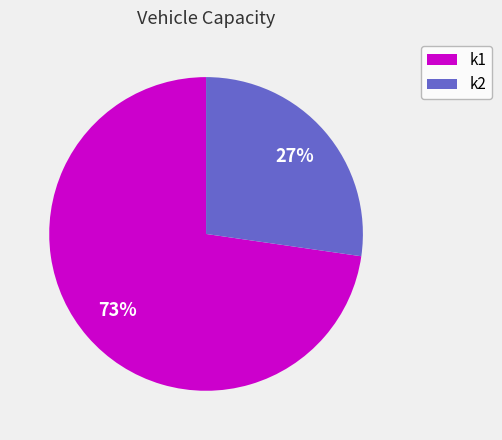

What is the ratio of the value at k1 to the value at k2?

2.7